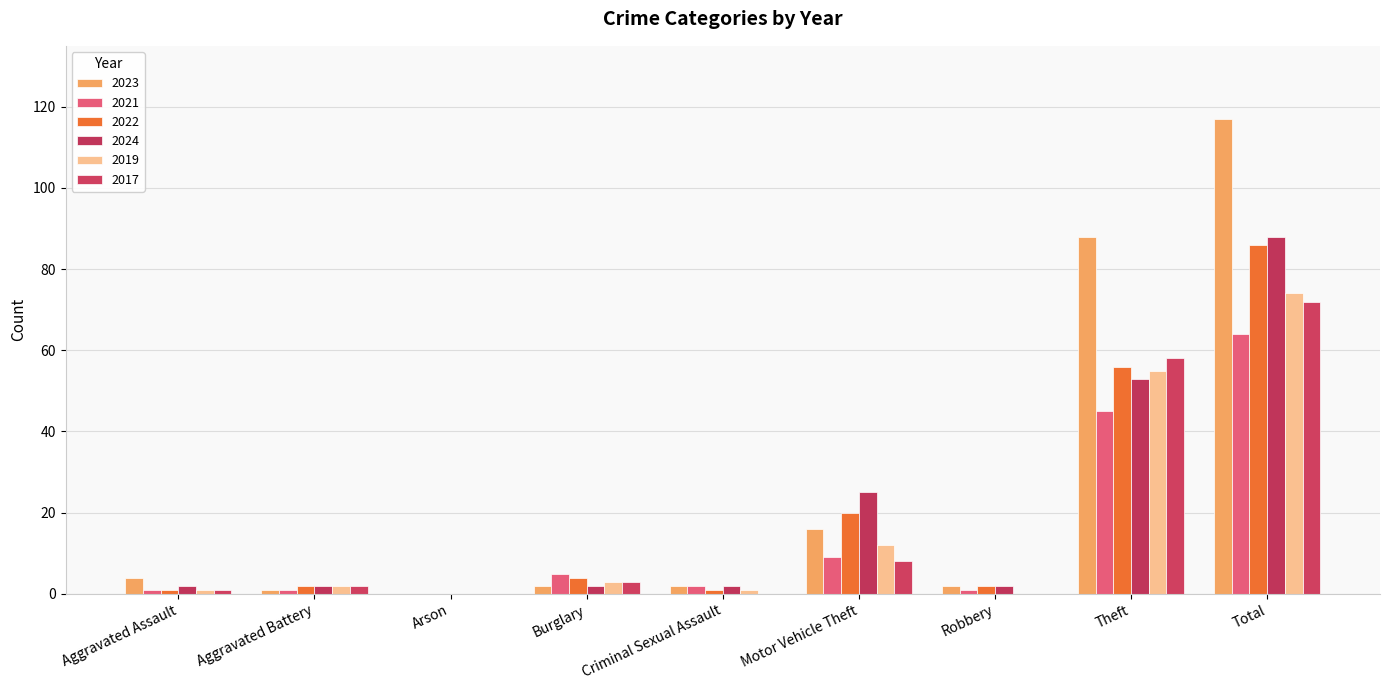

The value of 2017 at Total is 72. True or false?

True